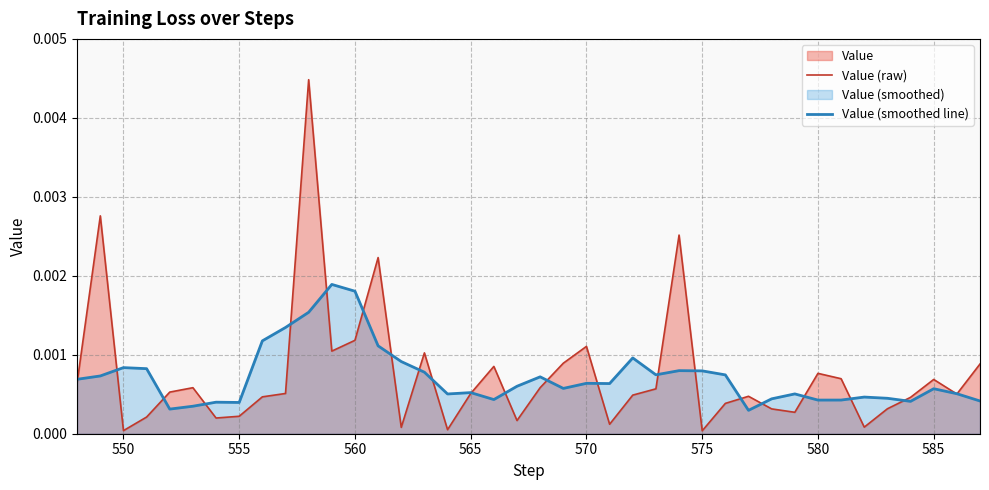

True or false: Value (smoothed line) and Value (raw) cross at least once.

True